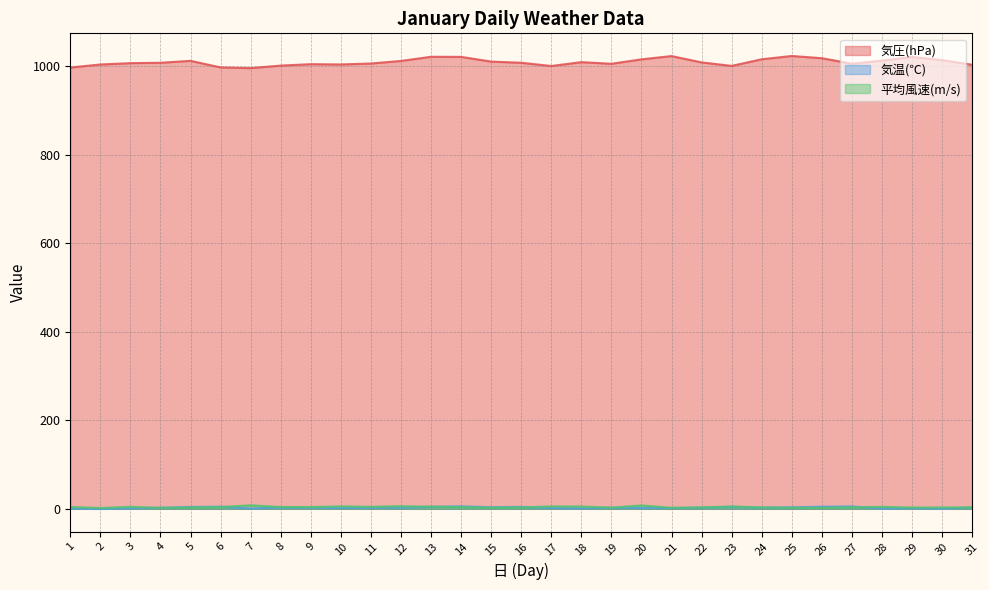

What is the value of the 気温(℃) point at the 1st from the left?

0.3